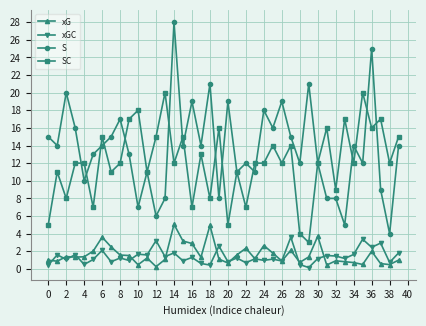

What is the maximum value shown in the chart?

28.0